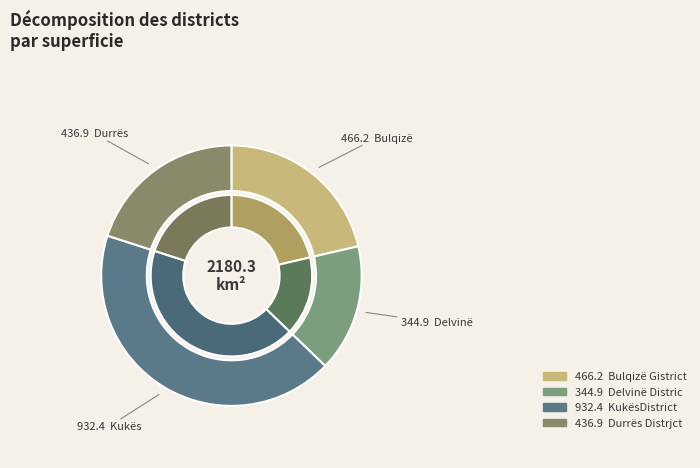

How many slices are in this pie chart?

4